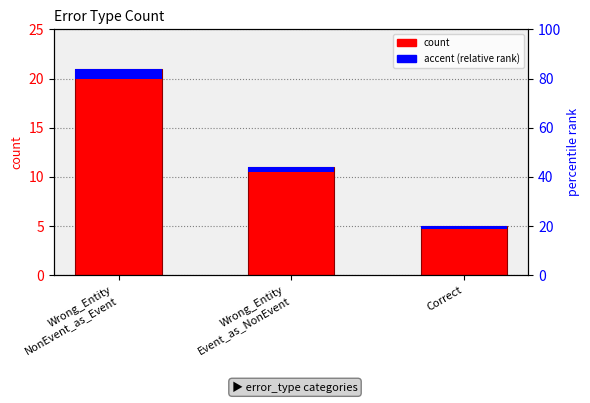

Where does the count series first go above 11?

Wrong_Entity
NonEvent_as_Event